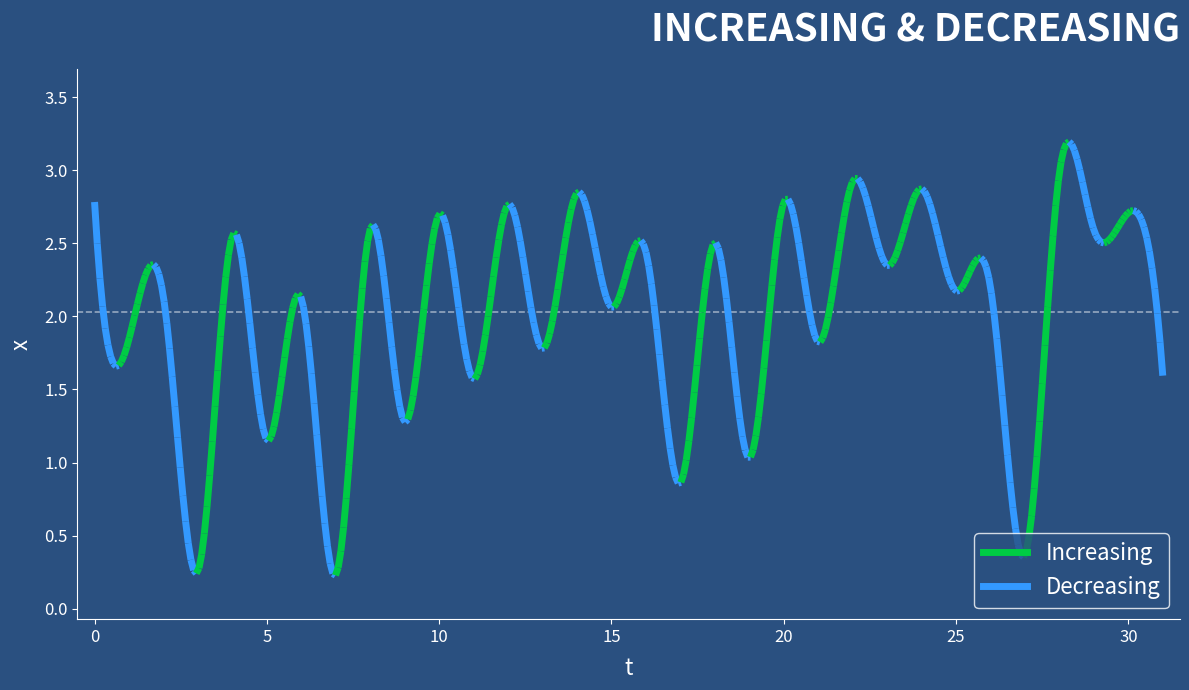

True or false: the data shows 2.9 at 25.

False